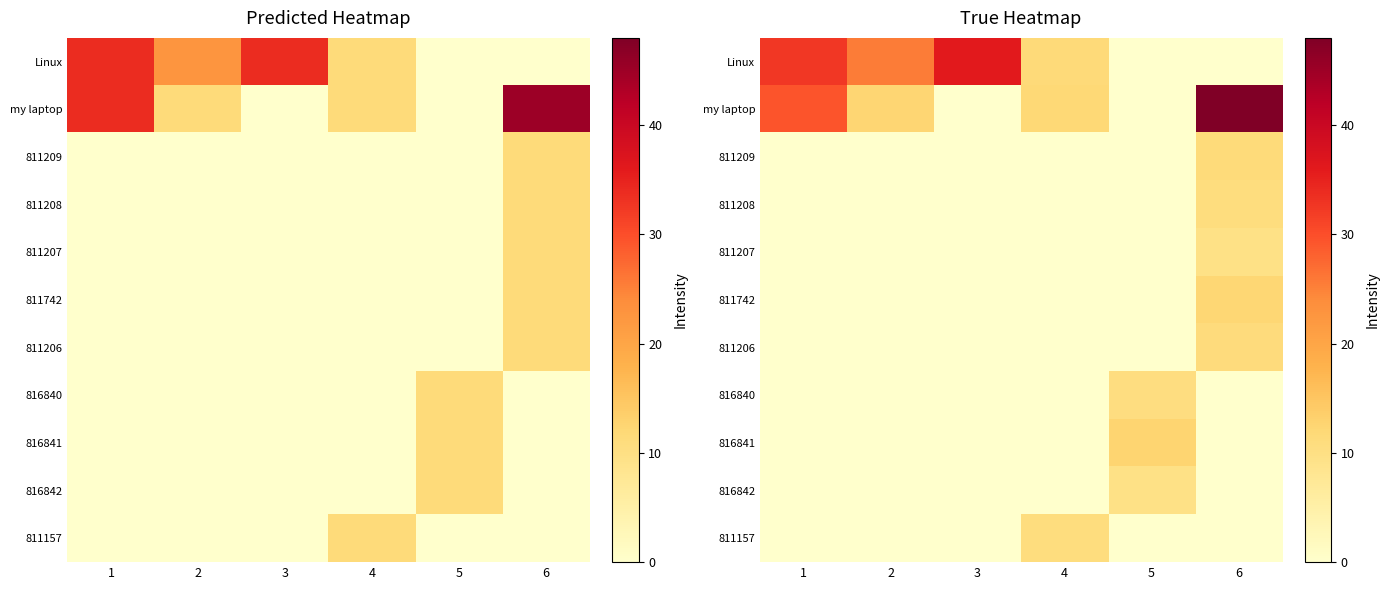

Which series has the largest total across all categories?

Linux